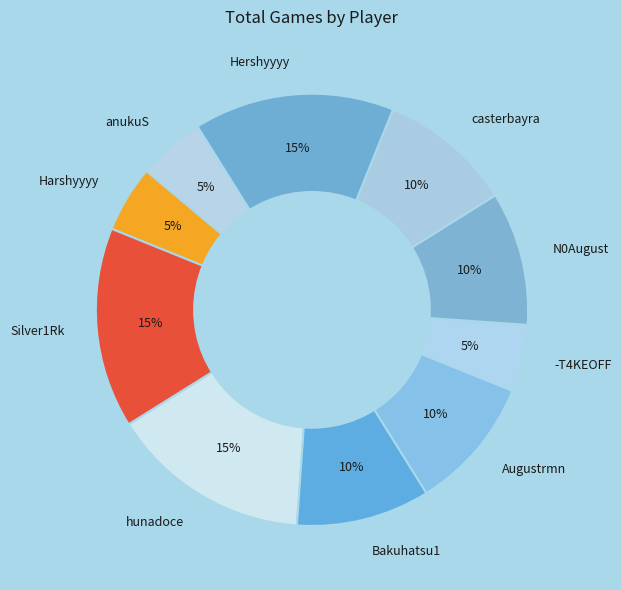

To the nearest percent, what is the average slice percentage?

10%